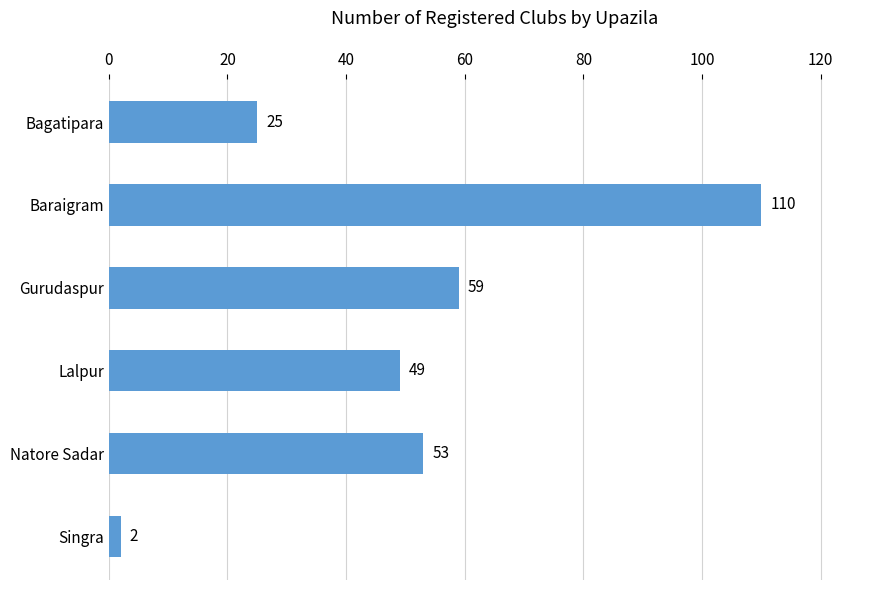

Reading top to bottom, what are all the values shown in this chart?

Bagatipara=25	Baraigram=110	Gurudaspur=59	Lalpur=49	Natore Sadar=53	Singra=2